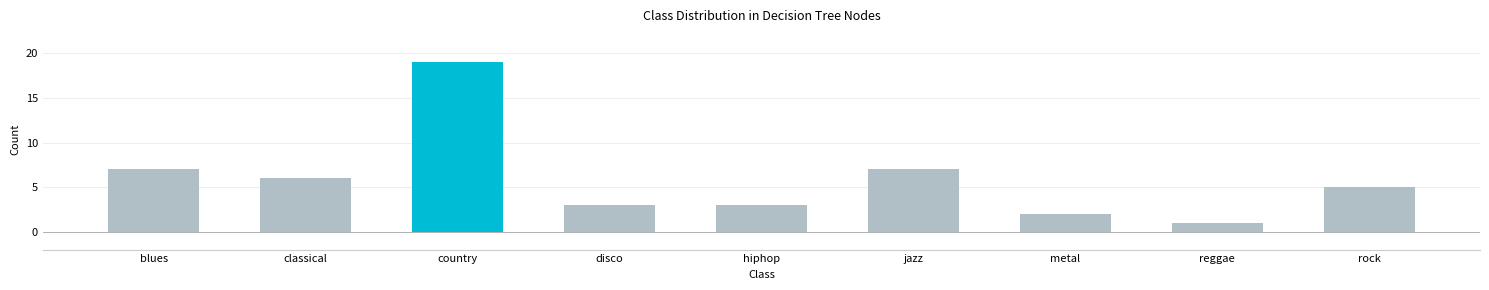

Are the bars grouped side by side (vs. stacked)?

No